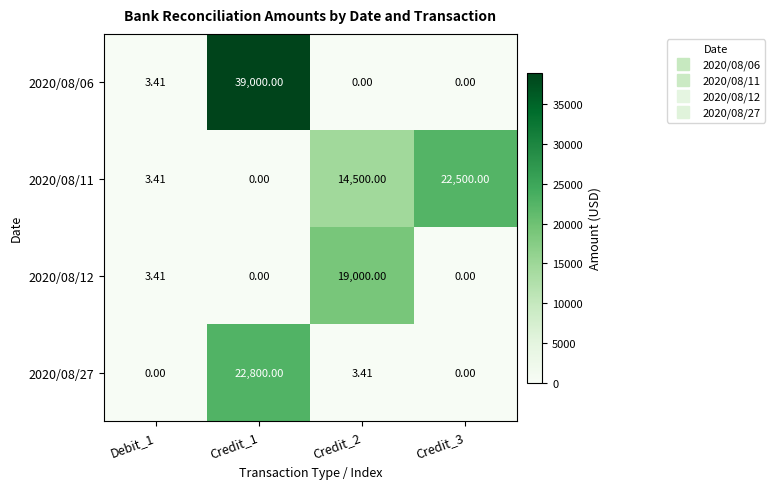

Is the value of 2020/08/11 at Debit_1 greater than the value of 2020/08/27 at Credit_3?

Yes